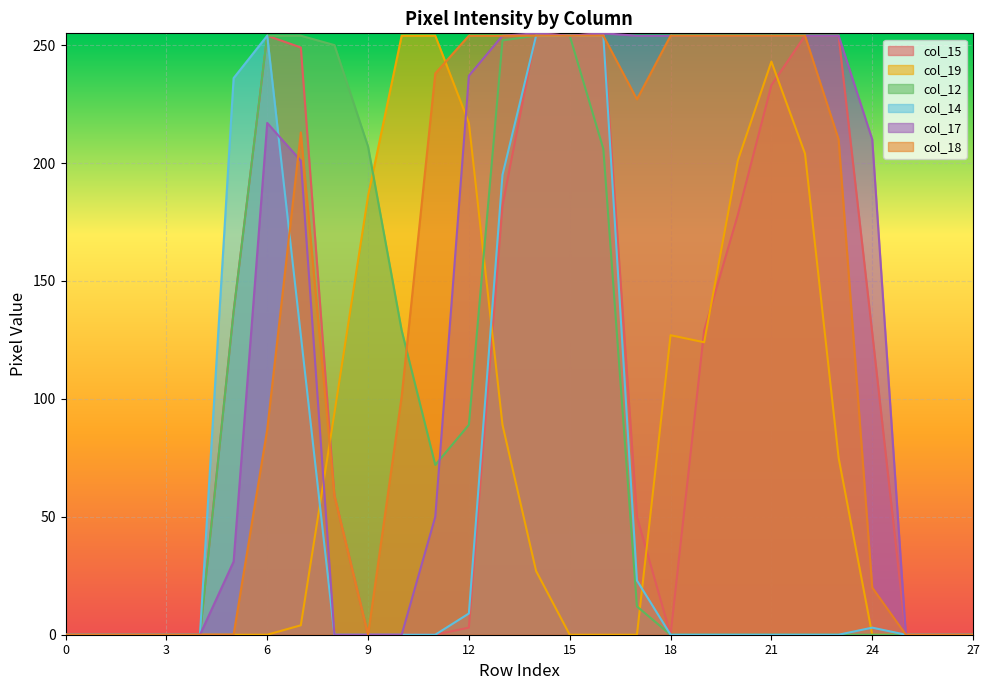

How many data points in col_18 are above 210?

13